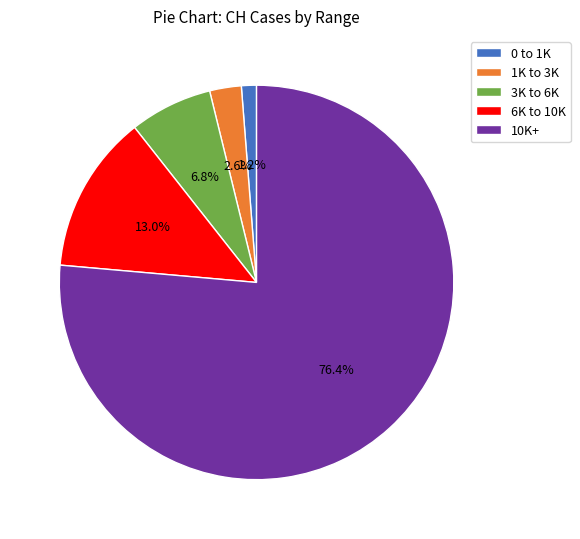

Is there a majority slice in this chart?

Yes